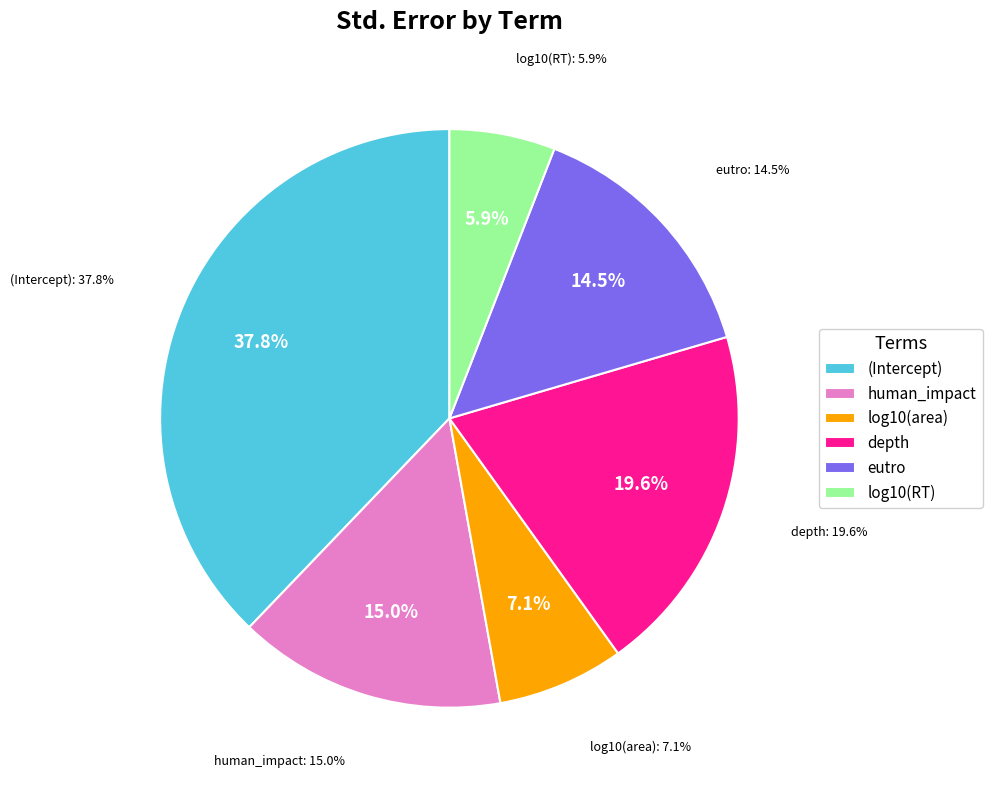

True or false: depth accounts for 20% of the total.

True